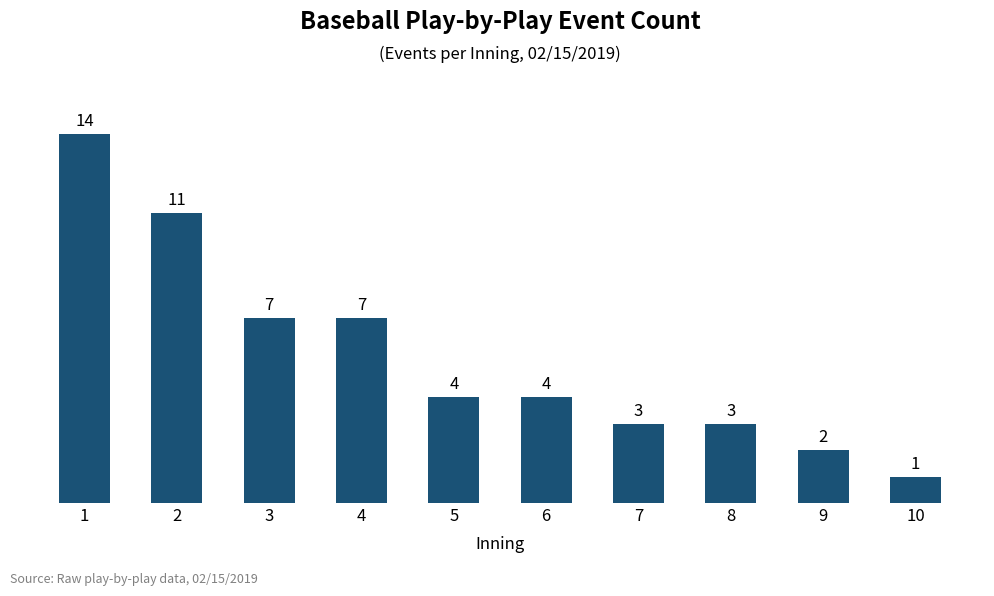

True or false: the data shows 1 at 10.

True